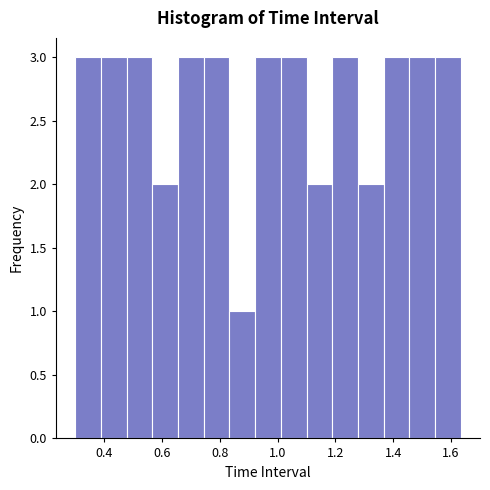

How tall is the bar that spans 1.10 to 1.18 on the x-axis? Neither the bar edges nor the heights are printed on the chart, so give them approximately, as read against the axes.

2